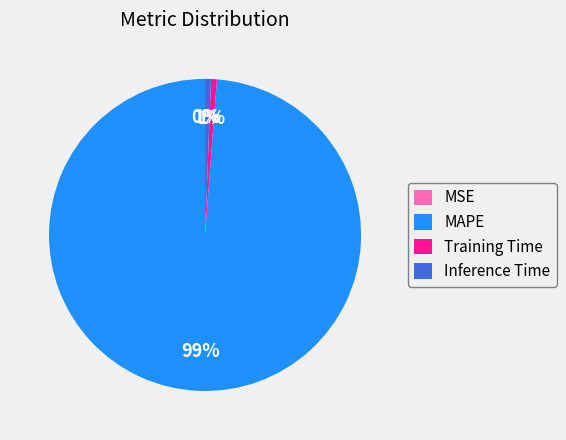

Which has a higher value, MAPE or Inference Time?

MAPE